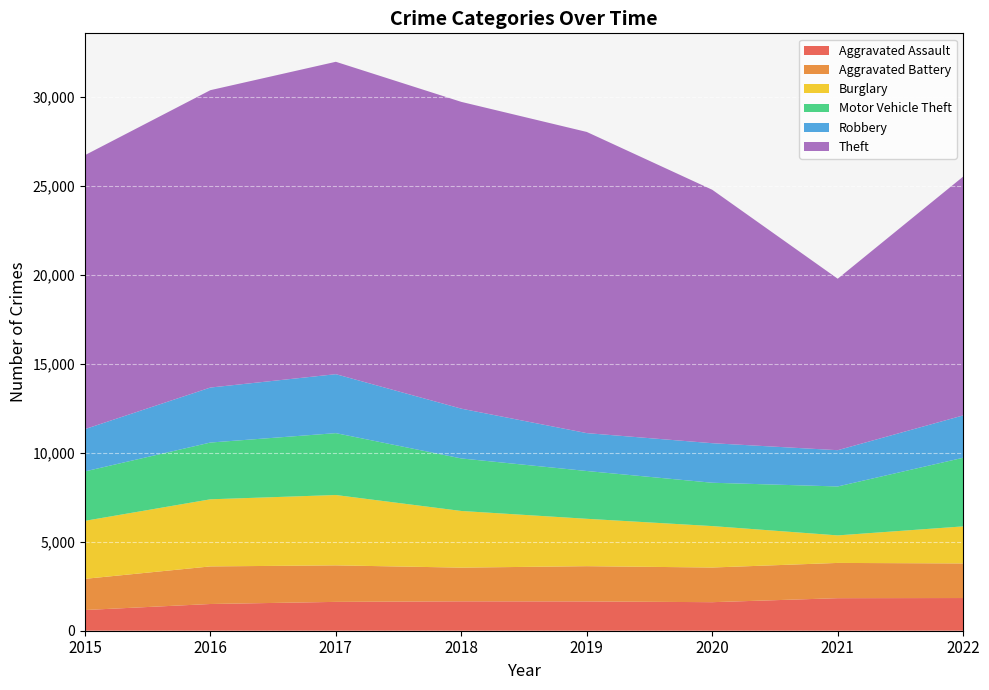

Reading left to right, list all the values displayed in this chart.

Aggravated Assault: 2015=1163	2016=1501	2017=1620	2018=1651	2019=1646	2020=1603	2021=1828	2022=1836
Aggravated Battery: 2015=1751	2016=2111	2017=2051	2018=1893	2019=1979	2020=1947	2021=1980	2022=1943
Burglary: 2015=3258	2016=3770	2017=3952	2018=3183	2019=2662	2020=2328	2021=1547	2022=2082
Motor Vehicle Theft: 2015=2776	2016=3188	2017=3475	2018=2950	2019=2684	2020=2434	2021=2748	2022=3855
Robbery: 2015=2375	2016=3089	2017=3312	2018=2796	2019=2128	2020=2221	2021=2037	2022=2378
Theft: 2015=15388	2016=16703	2017=17547	2018=17232	2019=16917	2020=14235	2021=9632	2022=13415